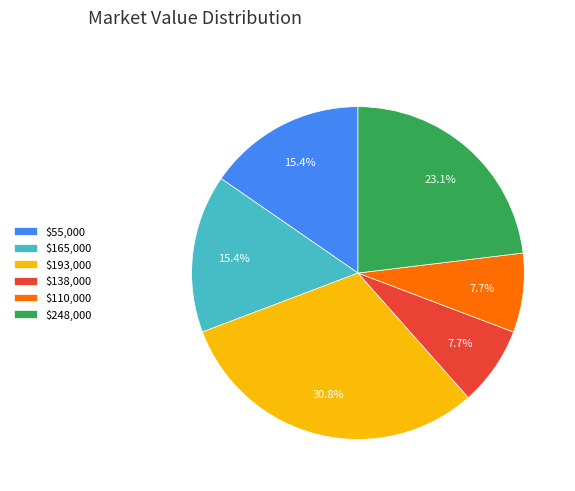

To the nearest percent, what portion does $165,000 represent?

15%